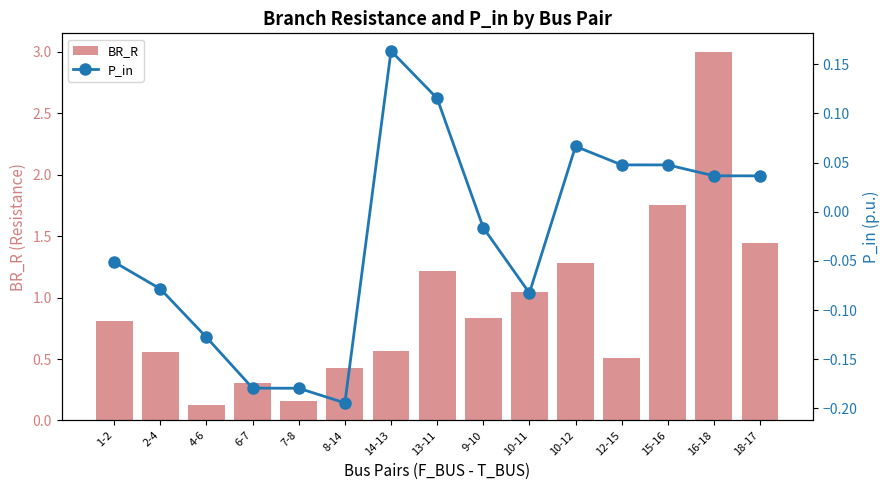

Does the chart contain any negative values?

Yes